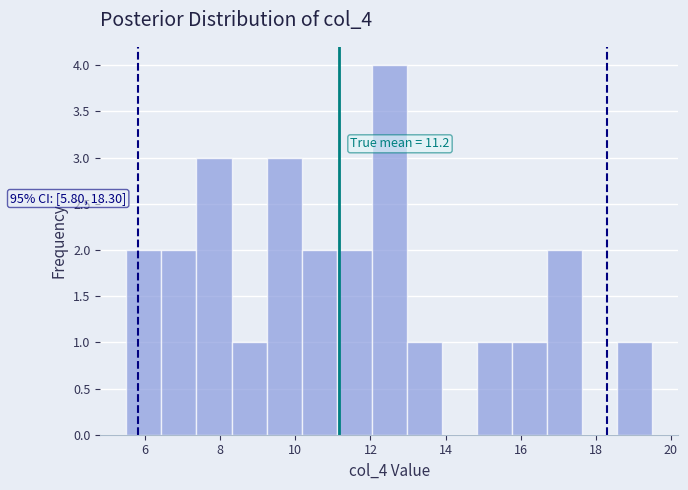

Which range on the x-axis has the tallest bar?

12.0 to 13.0